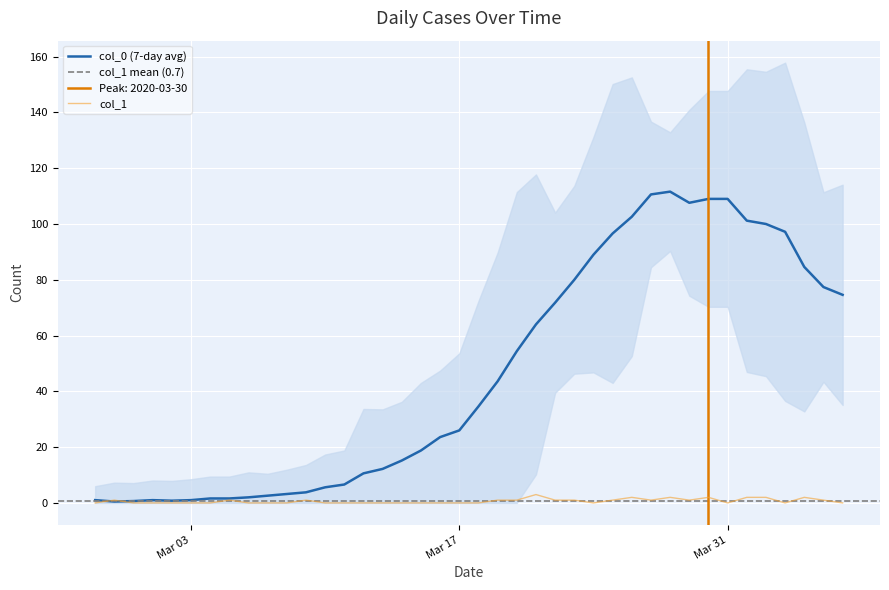

What is the maximum value for col_0 (7-day avg)?

111.6